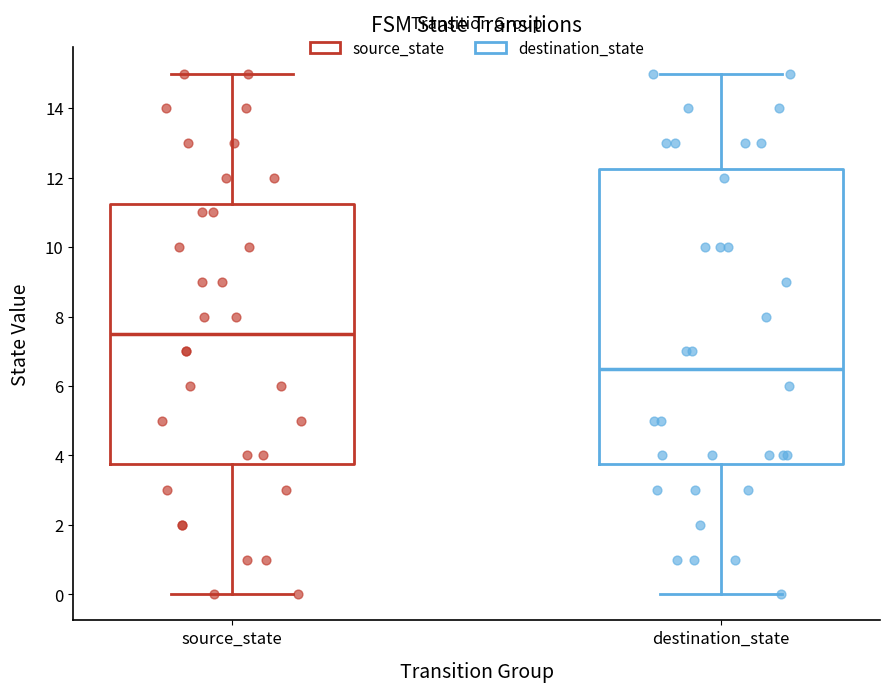

Comparing the boxes themselves (not the whiskers), which one is the tallest?

destination_state